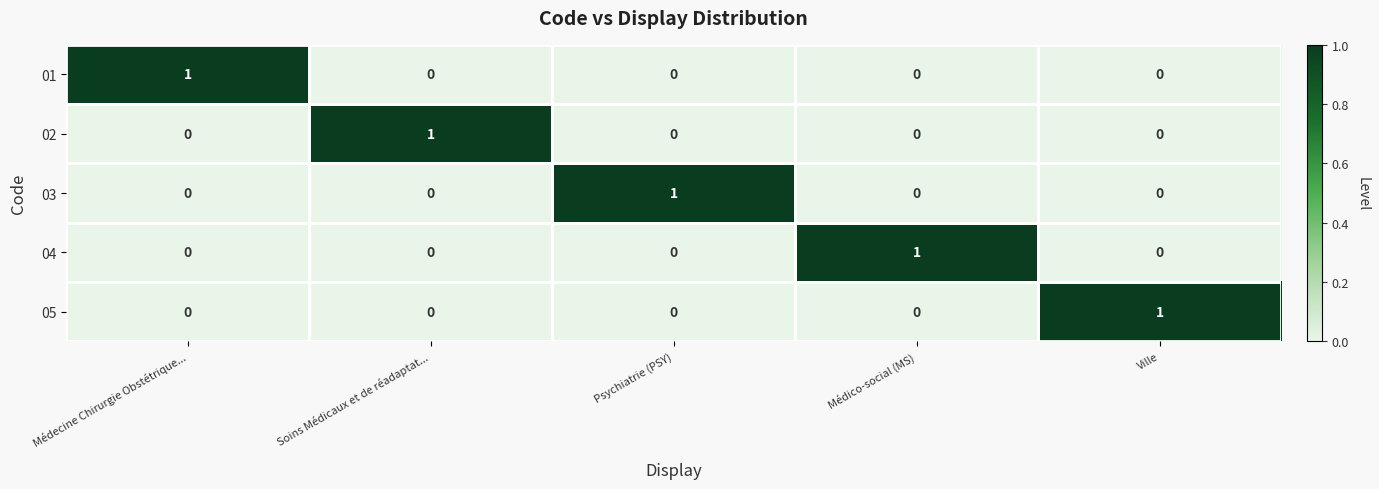

How many data points does each series have?

5